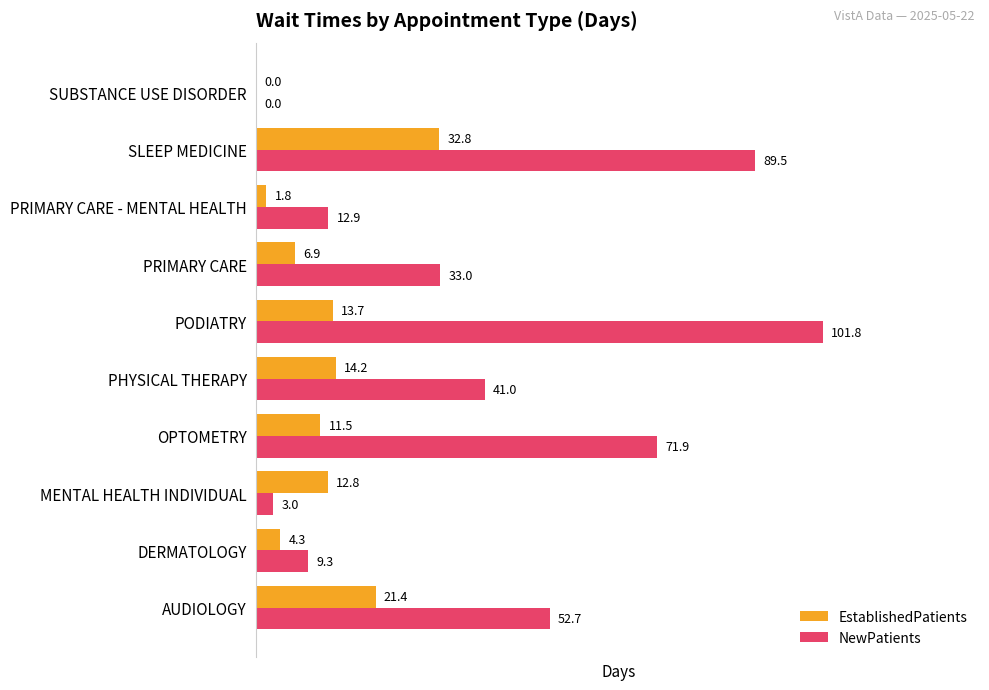

Which series has the largest range (max minus min)?

NewPatients